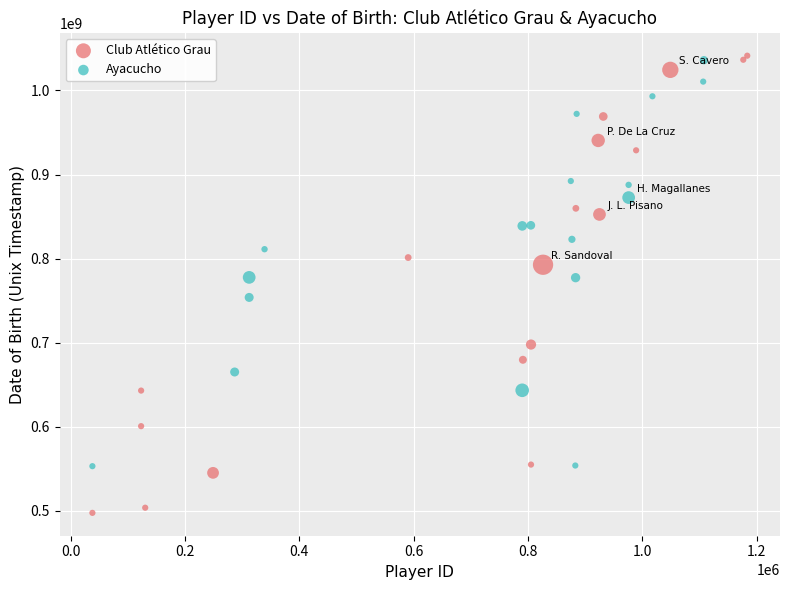

Which series contains the highest Y value?

Club Atlético Grau